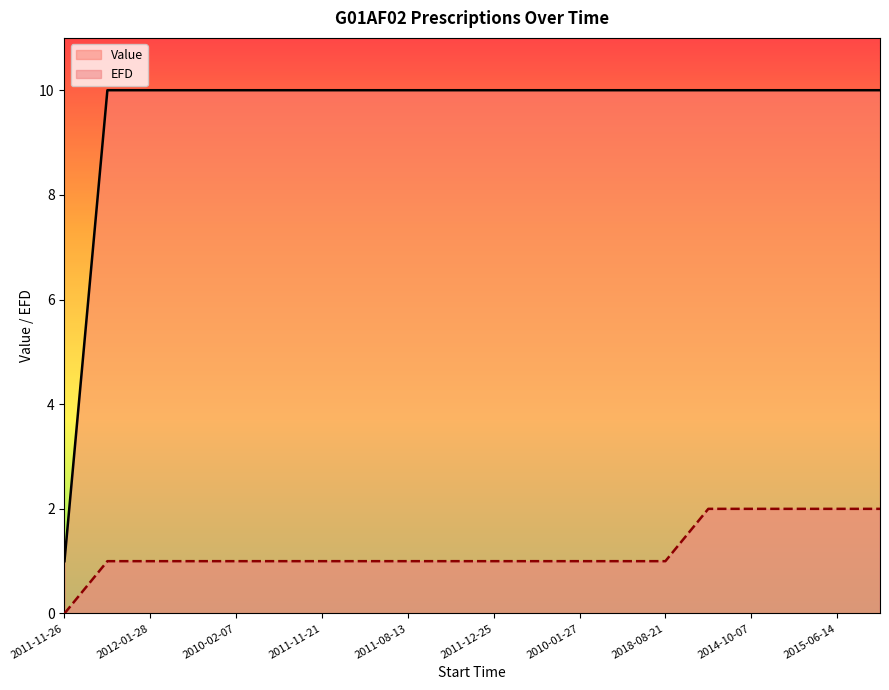

How many values in the EFD series exceed 1?

5